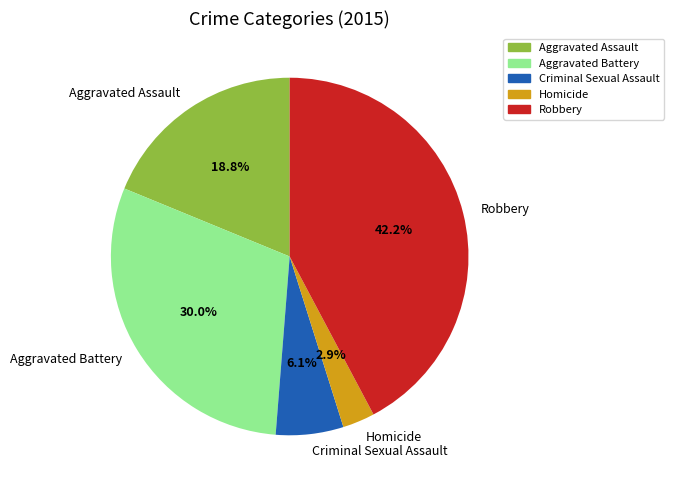

Rank the categories by value from lowest to highest.

Homicide, Criminal Sexual Assault, Aggravated Assault, Aggravated Battery, Robbery